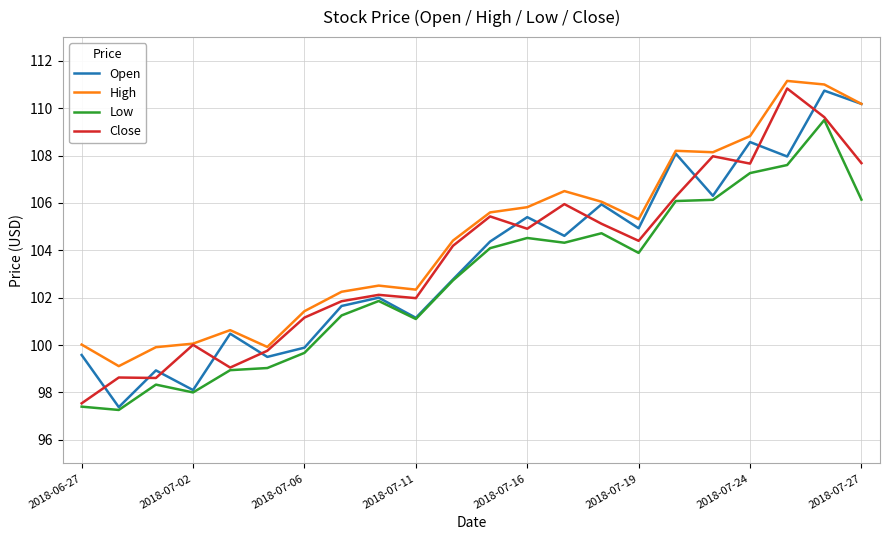

True or false: Low and High intersect in this chart.

False